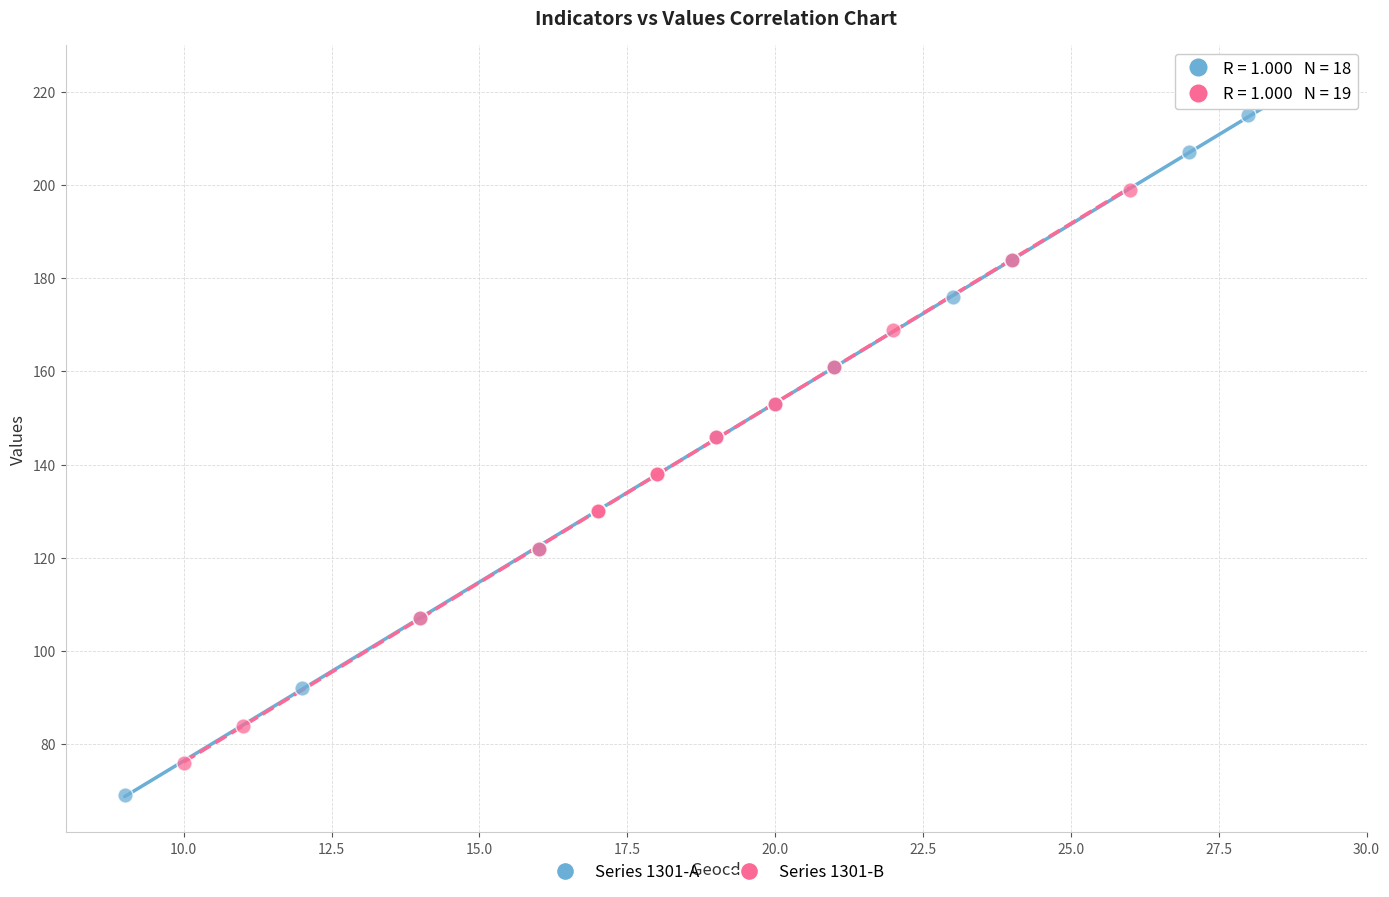

Which series contains the highest Y value?

Series 1301-A